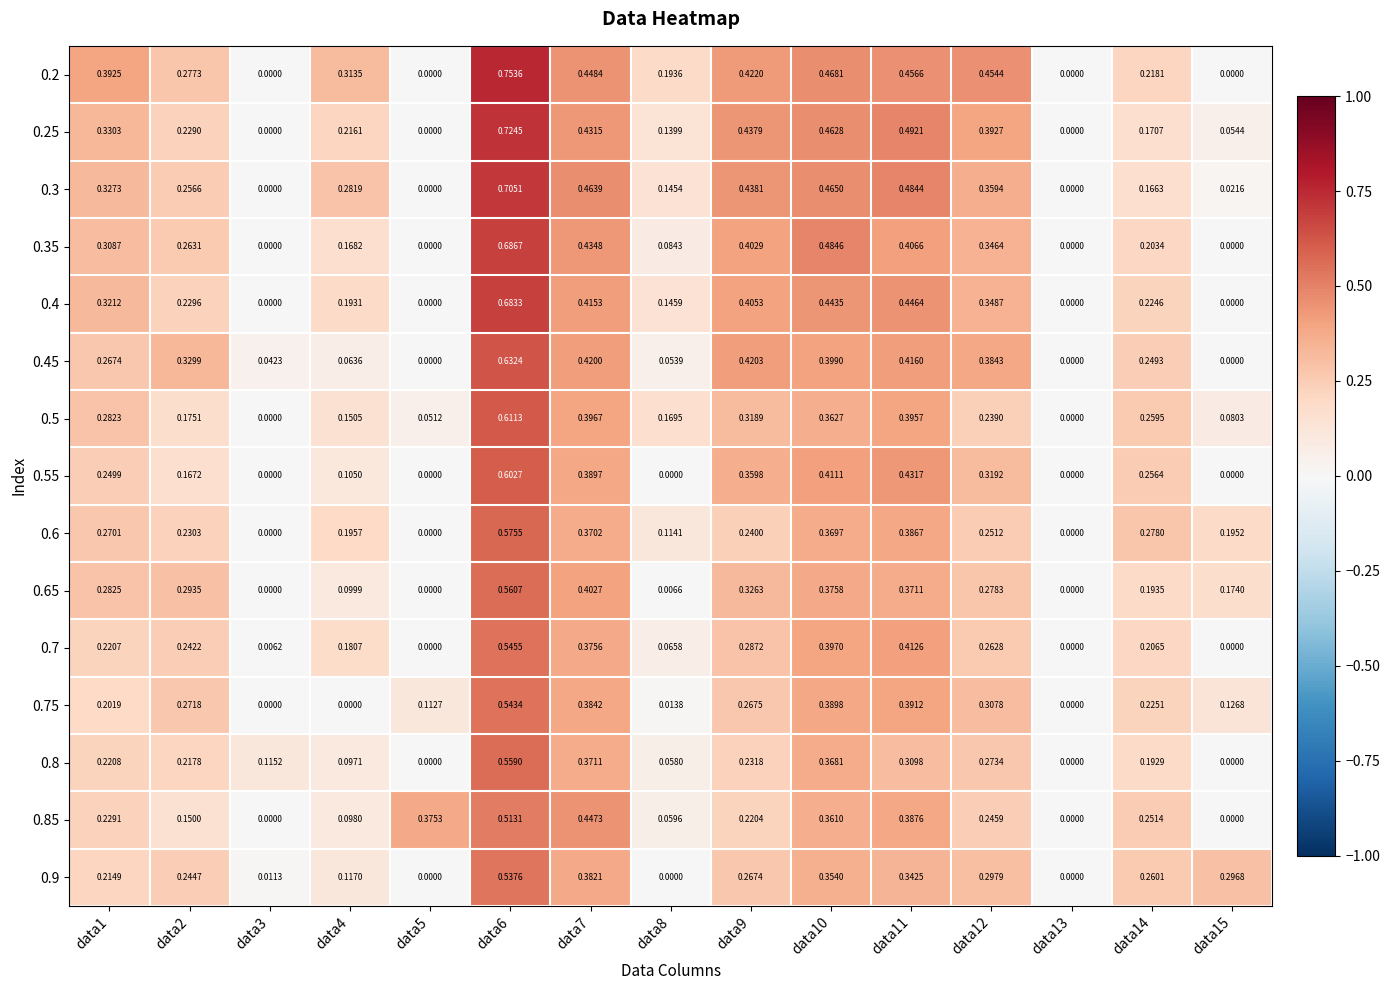

Is the value of 0.5 at data11 greater than the value of 0.35 at data15?

Yes